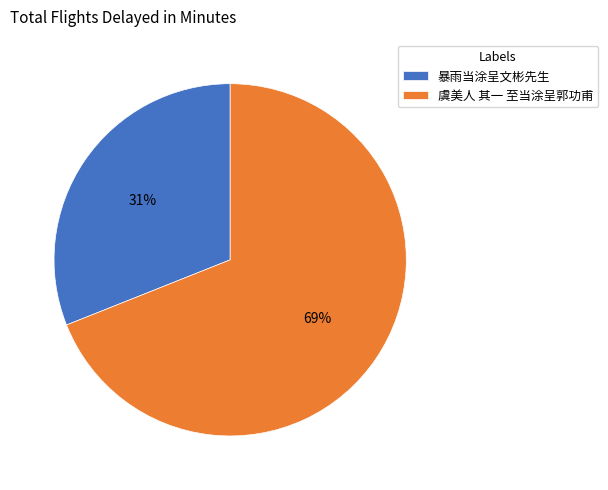

To the nearest percent, what is the difference between the largest and smallest slice percentages?

38%